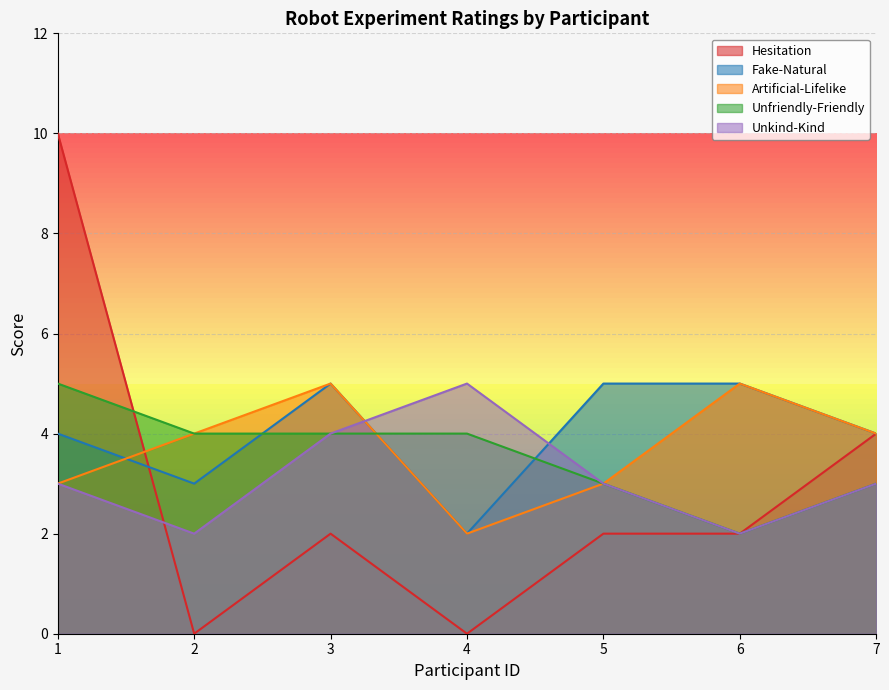

Which category has the lowest value in the Unkind-Kind series?

2